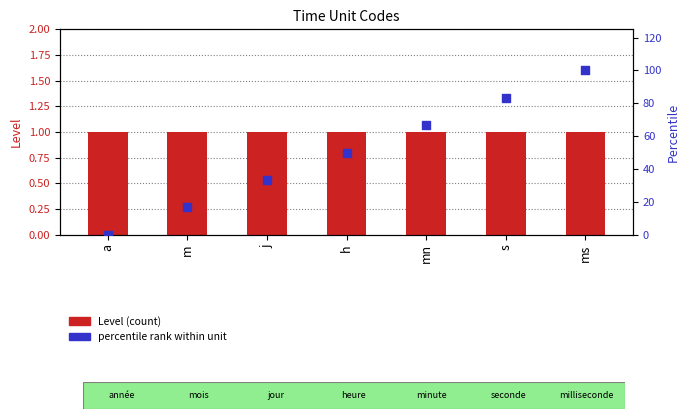

Which series has the largest Y range (max minus min)?

percentile rank within unit